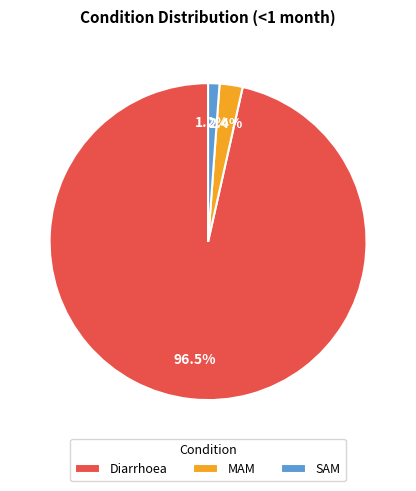

What portion of the pie excludes SAM?

98.8%